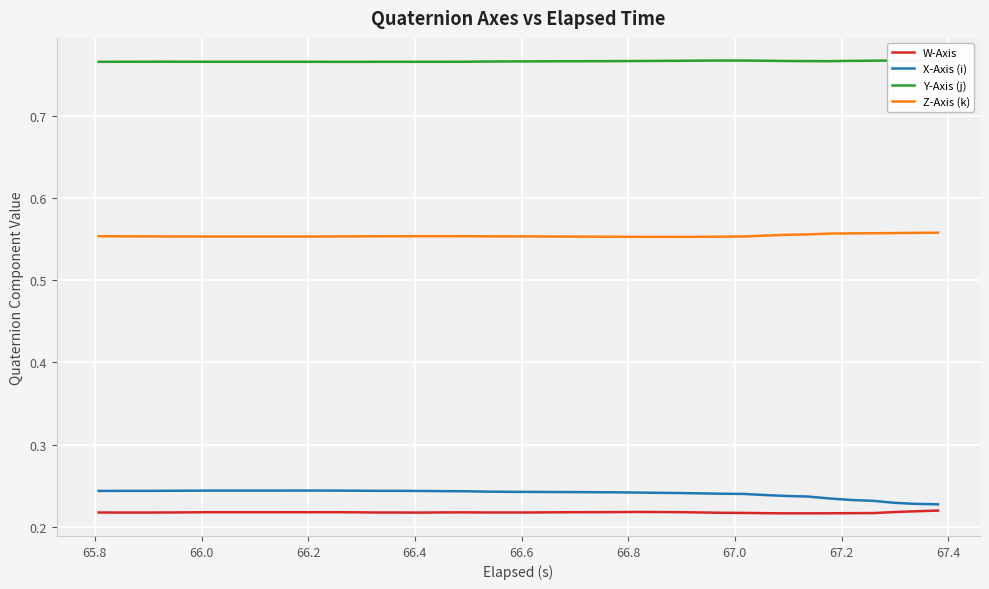

What are all the series names shown in the legend?

W-Axis, X-Axis (i), Y-Axis (j), Z-Axis (k)